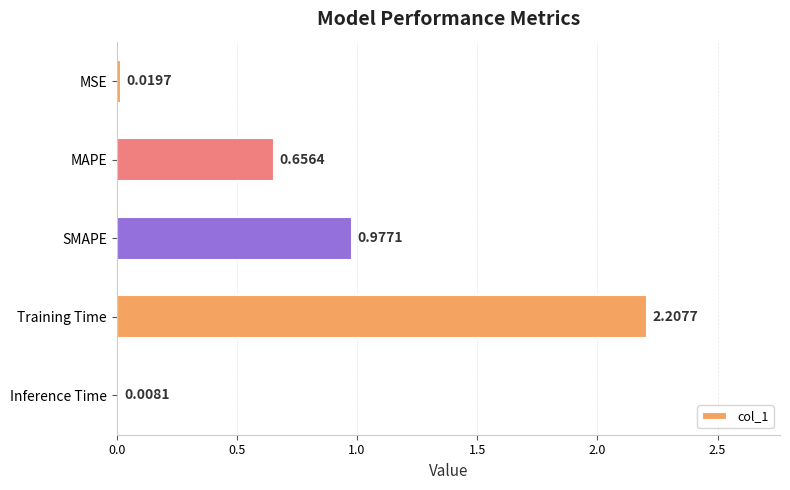

What is the change in value from MSE to SMAPE?

+1.0